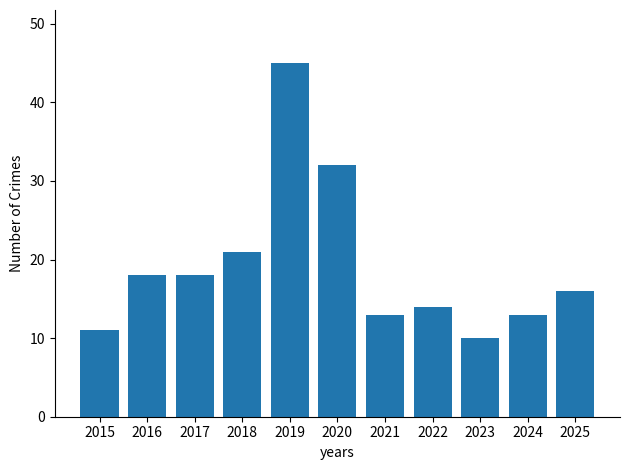

What is the minimum value shown in the chart?

10